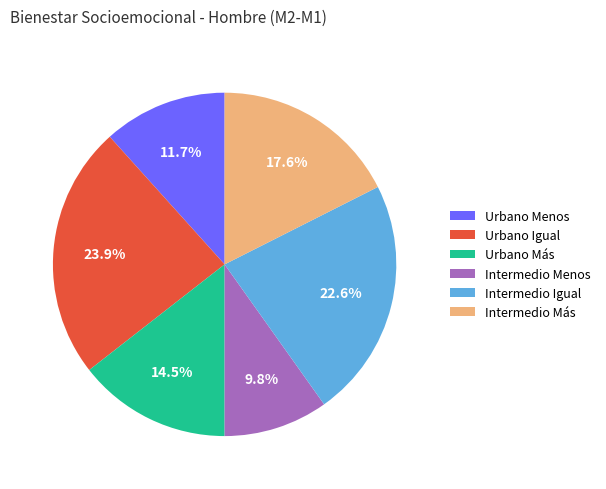

How many slices are in this pie chart?

6